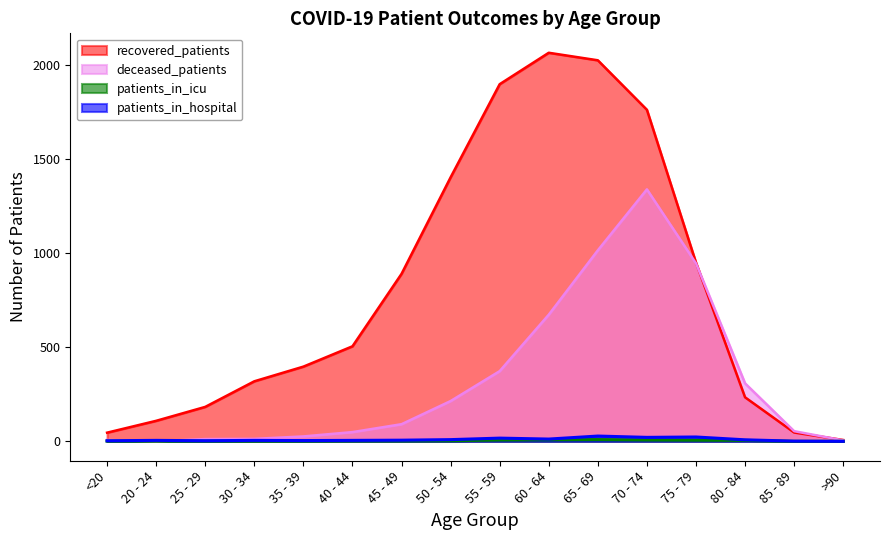

Rank the series by their maximum value, from lowest to highest.

patients_in_icu, patients_in_hospital, deceased_patients, recovered_patients